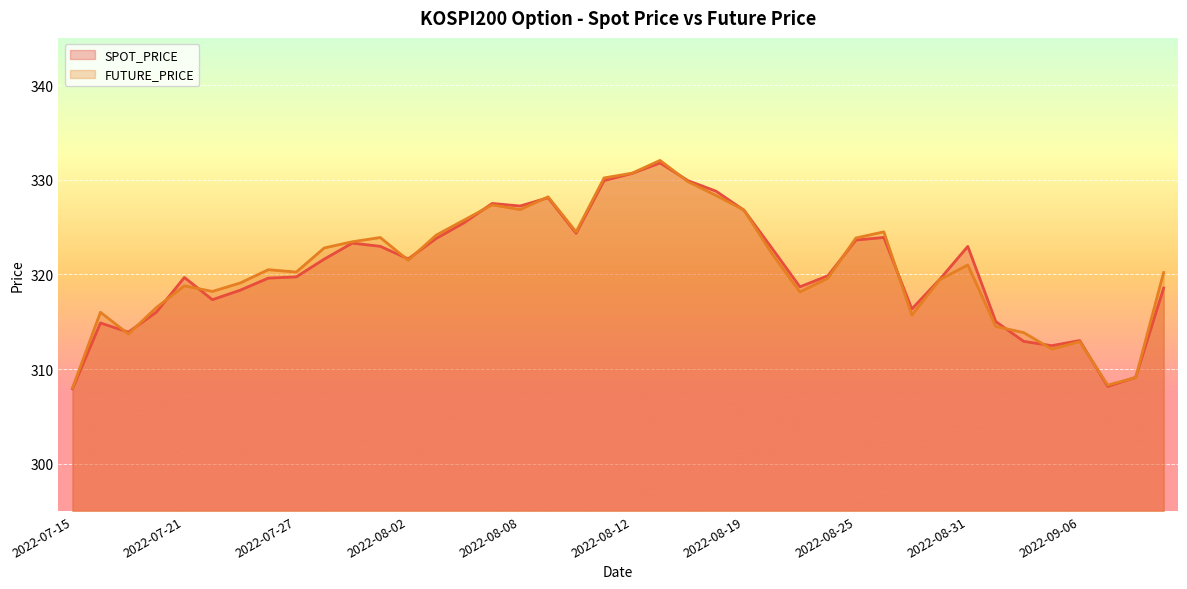

Rank the series by their average value, from lowest to highest.

SPOT_PRICE, FUTURE_PRICE